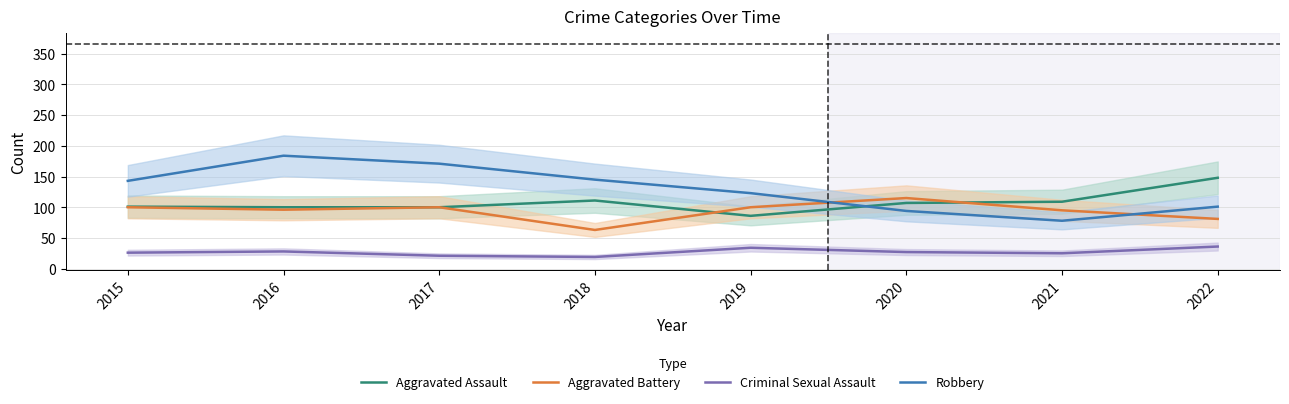

How many interior local valleys does the Aggravated Battery series have?

2